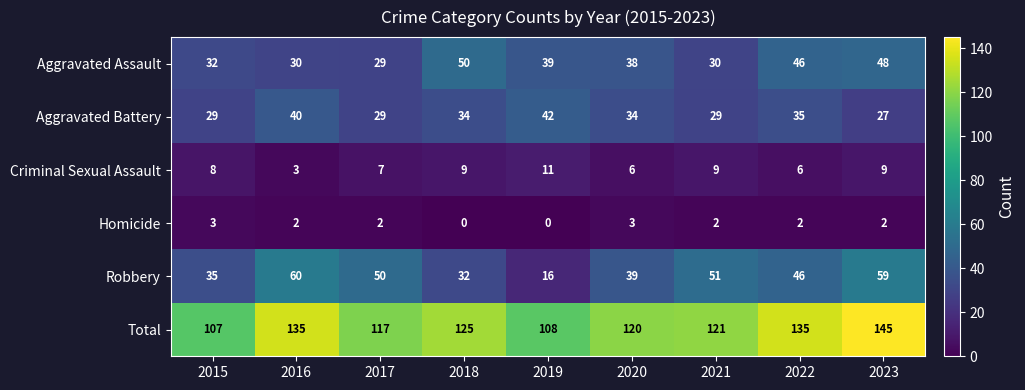

At which label is Criminal Sexual Assault closest to 7?

2017